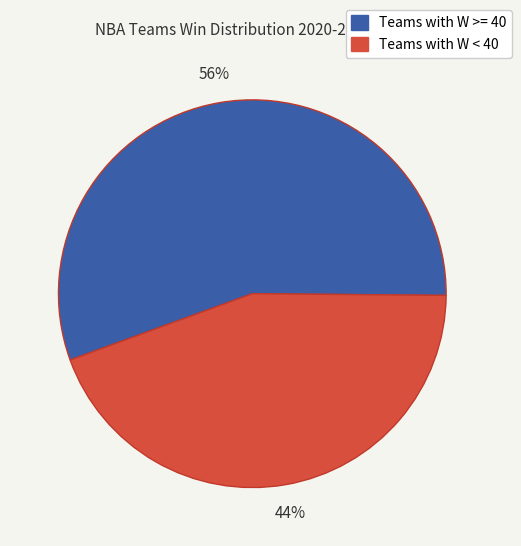

To the nearest percent, what is the average slice percentage?

50%